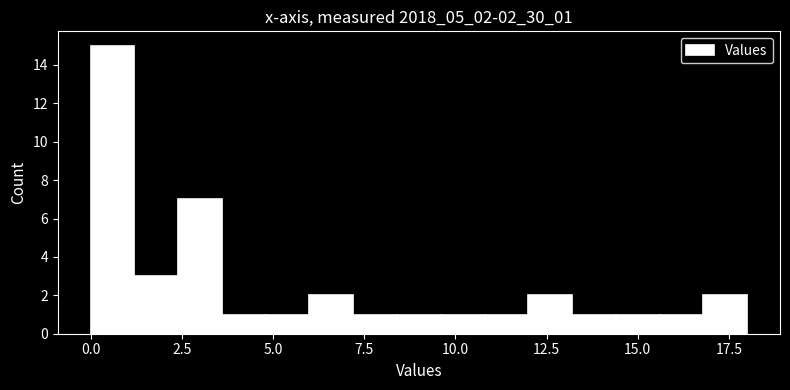

Around what value on the x-axis is the tallest bar? Give the approximate position of its centre, as read against the axis.

0.5